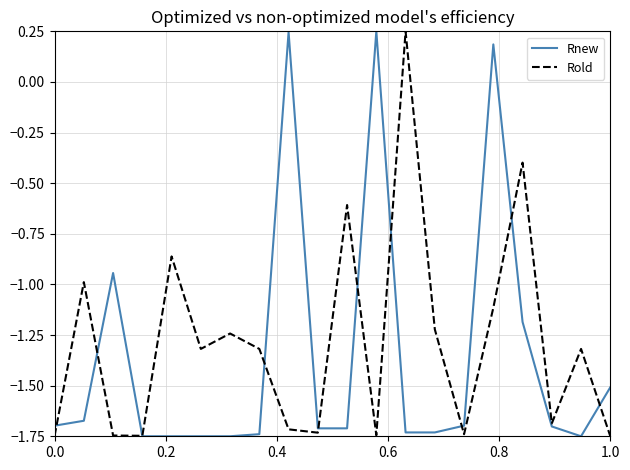

What are all the series names shown in the legend?

Rnew, Rold